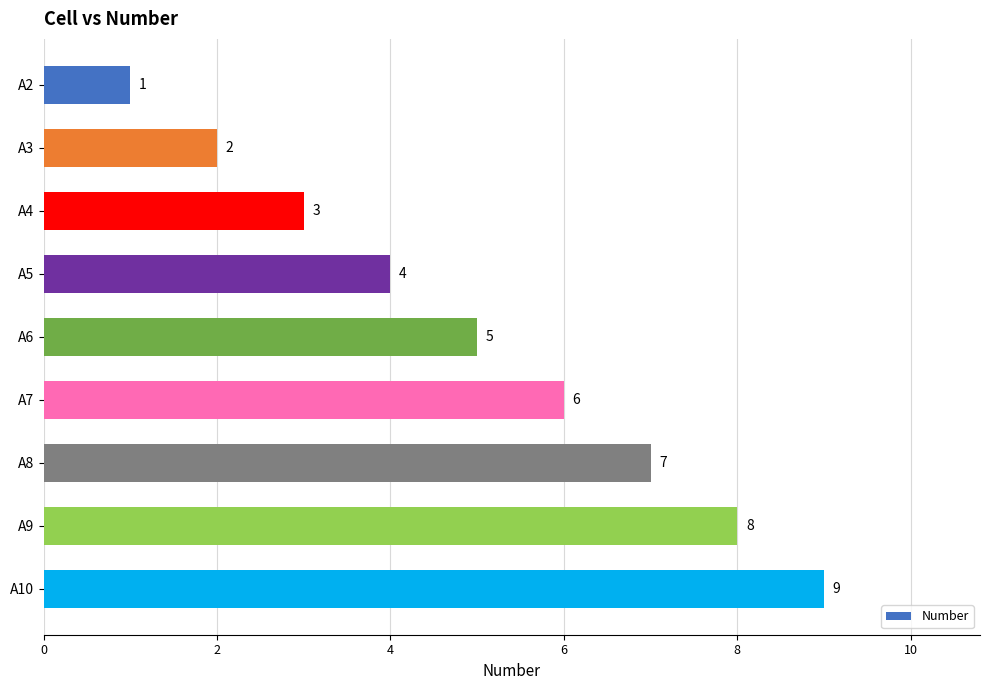

Which category has the highest value across all series?

A10